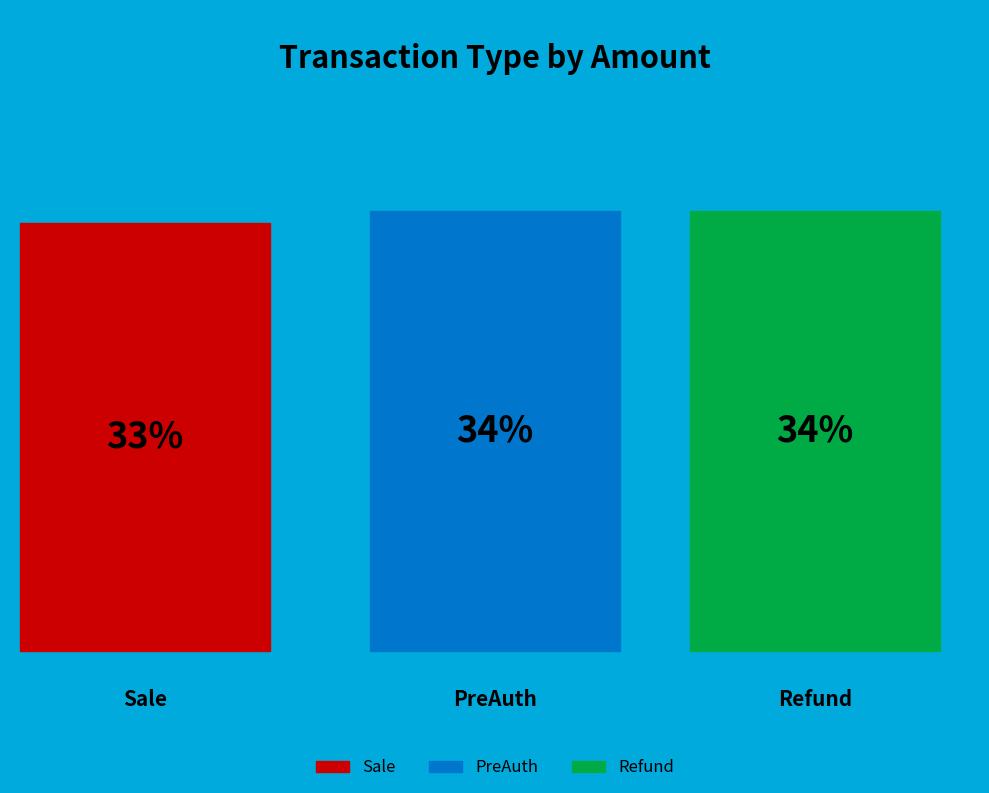

To the nearest percent, what portion does PreAuth represent?

34%